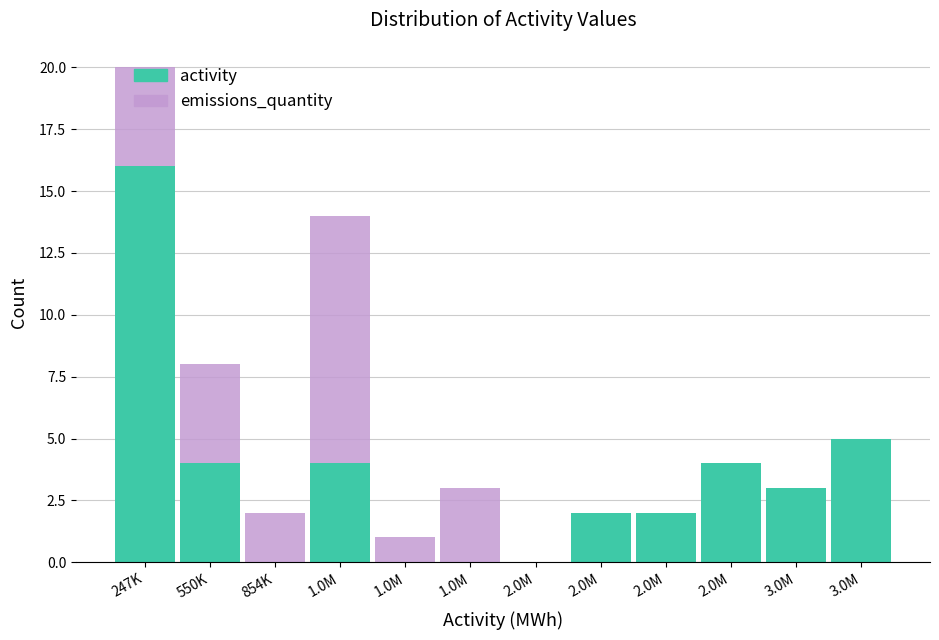

What are all the series names shown in the legend?

activity, emissions_quantity